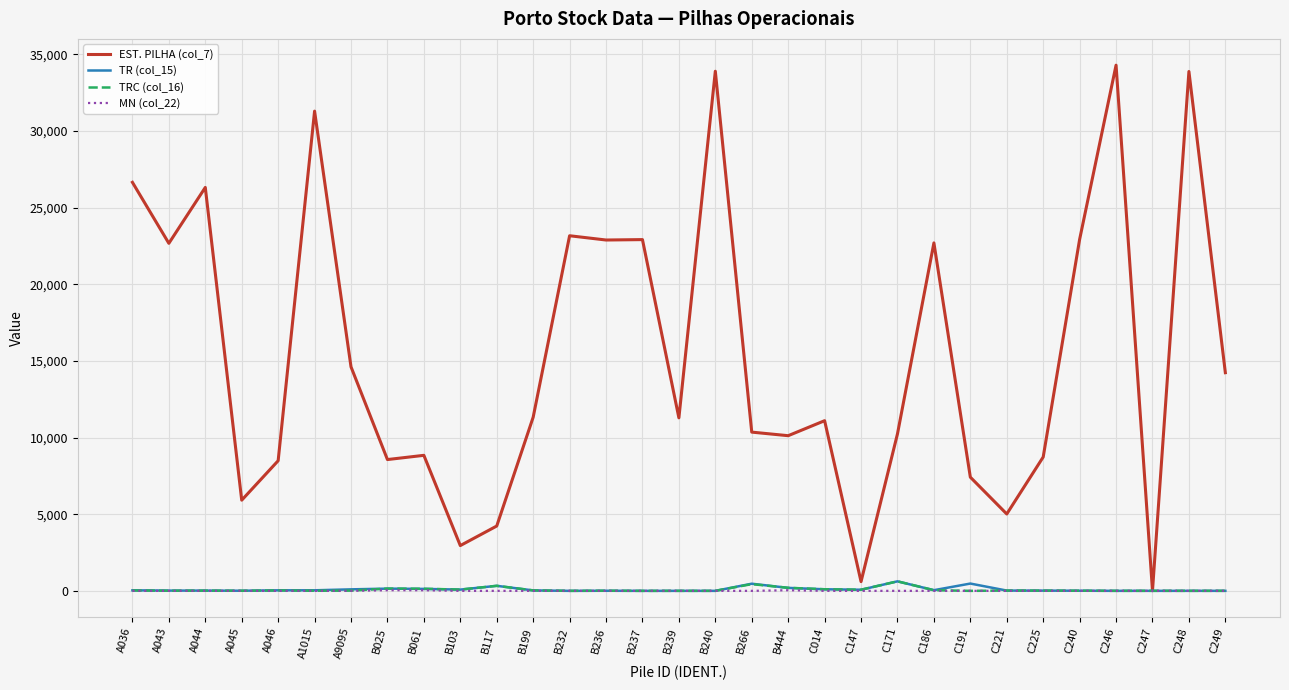

What position from the left is B103?

10